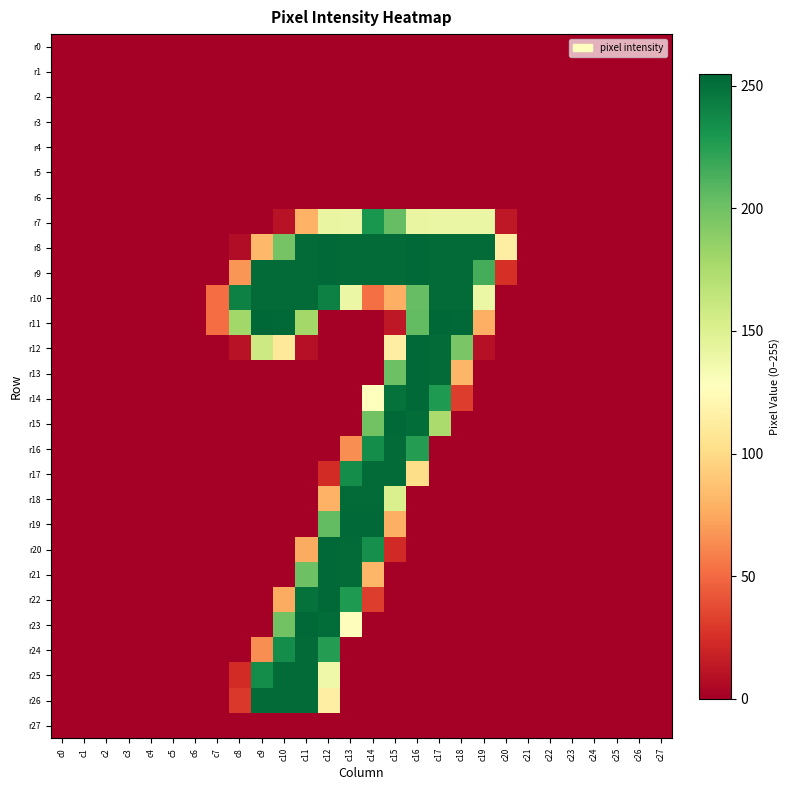

Reading left to right, extract all data points from this chart.

r0: c0=0	c1=0	c2=0	c3=0	c4=0	c5=0	c6=0	c7=0	c8=0	c9=0	c10=0	c11=0	c12=0	c13=0	c14=0	c15=0	c16=0	c17=0	c18=0	c19=0	c20=0	c21=0	c22=0	c23=0	c24=0	c25=0	c26=0	c27=0
r1: c0=0	c1=0	c2=0	c3=0	c4=0	c5=0	c6=0	c7=0	c8=0	c9=0	c10=0	c11=0	c12=0	c13=0	c14=0	c15=0	c16=0	c17=0	c18=0	c19=0	c20=0	c21=0	c22=0	c23=0	c24=0	c25=0	c26=0	c27=0
r2: c0=0	c1=0	c2=0	c3=0	c4=0	c5=0	c6=0	c7=0	c8=0	c9=0	c10=0	c11=0	c12=0	c13=0	c14=0	c15=0	c16=0	c17=0	c18=0	c19=0	c20=0	c21=0	c22=0	c23=0	c24=0	c25=0	c26=0	c27=0
r3: c0=0	c1=0	c2=0	c3=0	c4=0	c5=0	c6=0	c7=0	c8=0	c9=0	c10=0	c11=0	c12=0	c13=0	c14=0	c15=0	c16=0	c17=0	c18=0	c19=0	c20=0	c21=0	c22=0	c23=0	c24=0	c25=0	c26=0	c27=0
r4: c0=0	c1=0	c2=0	c3=0	c4=0	c5=0	c6=0	c7=0	c8=0	c9=0	c10=0	c11=0	c12=0	c13=0	c14=0	c15=0	c16=0	c17=0	c18=0	c19=0	c20=0	c21=0	c22=0	c23=0	c24=0	c25=0	c26=0	c27=0
r5: c0=0	c1=0	c2=0	c3=0	c4=0	c5=0	c6=0	c7=0	c8=0	c9=0	c10=0	c11=0	c12=0	c13=0	c14=0	c15=0	c16=0	c17=0	c18=0	c19=0	c20=0	c21=0	c22=0	c23=0	c24=0	c25=0	c26=0	c27=0
r6: c0=0	c1=0	c2=0	c3=0	c4=0	c5=0	c6=0	c7=0	c8=0	c9=0	c10=0	c11=0	c12=0	c13=0	c14=0	c15=0	c16=0	c17=0	c18=0	c19=0	c20=0	c21=0	c22=0	c23=0	c24=0	c25=0	c26=0	c27=0
r7: c0=0	c1=0	c2=0	c3=0	c4=0	c5=0	c6=0	c7=0	c8=0	c9=0	c10=10	c11=79	c12=142	c13=141	c14=230	c15=204	c16=142	c17=141	c18=141	c19=141	c20=13	c21=0	c22=0	c23=0	c24=0	c25=0	c26=0	c27=0
r8: c0=0	c1=0	c2=0	c3=0	c4=0	c5=0	c6=0	c7=0	c8=7	c9=82	c10=198	c11=253	c12=254	c13=253	c14=253	c15=253	c16=254	c17=253	c18=253	c19=253	c20=114	c21=0	c22=0	c23=0	c24=0	c25=0	c26=0	c27=0
r9: c0=0	c1=0	c2=0	c3=0	c4=0	c5=0	c6=0	c7=0	c8=67	c9=253	c10=253	c11=253	c12=254	c13=253	c14=253	c15=253	c16=254	c17=253	c18=253	c19=215	c20=25	c21=0	c22=0	c23=0	c24=0	c25=0	c26=0	c27=0
r10: c0=0	c1=0	c2=0	c3=0	c4=0	c5=0	c6=0	c7=51	c8=242	c9=253	c10=253	c11=253	c12=242	c13=140	c14=52	c15=78	c16=204	c17=253	c18=253	c19=140	c20=0	c21=0	c22=0	c23=0	c24=0	c25=0	c26=0	c27=0
r11: c0=0	c1=0	c2=0	c3=0	c4=0	c5=0	c6=0	c7=51	c8=180	c9=255	c10=254	c11=179	c12=0	c13=0	c14=0	c15=13	c16=205	c17=255	c18=254	c19=78	c20=0	c21=0	c22=0	c23=0	c24=0	c25=0	c26=0	c27=0
r12: c0=0	c1=0	c2=0	c3=0	c4=0	c5=0	c6=0	c7=0	c8=10	c9=159	c10=109	c11=9	c12=0	c13=0	c14=0	c15=114	c16=254	c17=253	c18=196	c19=9	c20=0	c21=0	c22=0	c23=0	c24=0	c25=0	c26=0	c27=0
r13: c0=0	c1=0	c2=0	c3=0	c4=0	c5=0	c6=0	c7=0	c8=0	c9=0	c10=0	c11=0	c12=0	c13=0	c14=0	c15=201	c16=254	c17=253	c18=81	c19=0	c20=0	c21=0	c22=0	c23=0	c24=0	c25=0	c26=0	c27=0
r14: c0=0	c1=0	c2=0	c3=0	c4=0	c5=0	c6=0	c7=0	c8=0	c9=0	c10=0	c11=0	c12=0	c13=0	c14=127	c15=250	c16=254	c17=228	c18=31	c19=0	c20=0	c21=0	c22=0	c23=0	c24=0	c25=0	c26=0	c27=0
r15: c0=0	c1=0	c2=0	c3=0	c4=0	c5=0	c6=0	c7=0	c8=0	c9=0	c10=0	c11=0	c12=0	c13=0	c14=199	c15=254	c16=252	c17=176	c18=0	c19=0	c20=0	c21=0	c22=0	c23=0	c24=0	c25=0	c26=0	c27=0
r16: c0=0	c1=0	c2=0	c3=0	c4=0	c5=0	c6=0	c7=0	c8=0	c9=0	c10=0	c11=0	c12=0	c13=64	c14=235	c15=253	c16=226	c17=0	c18=0	c19=0	c20=0	c21=0	c22=0	c23=0	c24=0	c25=0	c26=0	c27=0
r17: c0=0	c1=0	c2=0	c3=0	c4=0	c5=0	c6=0	c7=0	c8=0	c9=0	c10=0	c11=0	c12=23	c13=235	c14=253	c15=253	c16=101	c17=0	c18=0	c19=0	c20=0	c21=0	c22=0	c23=0	c24=0	c25=0	c26=0	c27=0
r18: c0=0	c1=0	c2=0	c3=0	c4=0	c5=0	c6=0	c7=0	c8=0	c9=0	c10=0	c11=0	c12=79	c13=253	c14=253	c15=152	c16=0	c17=0	c18=0	c19=0	c20=0	c21=0	c22=0	c23=0	c24=0	c25=0	c26=0	c27=0
r19: c0=0	c1=0	c2=0	c3=0	c4=0	c5=0	c6=0	c7=0	c8=0	c9=0	c10=0	c11=0	c12=205	c13=254	c14=254	c15=78	c16=0	c17=0	c18=0	c19=0	c20=0	c21=0	c22=0	c23=0	c24=0	c25=0	c26=0	c27=0
r20: c0=0	c1=0	c2=0	c3=0	c4=0	c5=0	c6=0	c7=0	c8=0	c9=0	c10=0	c11=76	c12=254	c13=253	c14=234	c15=22	c16=0	c17=0	c18=0	c19=0	c20=0	c21=0	c22=0	c23=0	c24=0	c25=0	c26=0	c27=0
r21: c0=0	c1=0	c2=0	c3=0	c4=0	c5=0	c6=0	c7=0	c8=0	c9=0	c10=0	c11=201	c12=254	c13=253	c14=81	c15=0	c16=0	c17=0	c18=0	c19=0	c20=0	c21=0	c22=0	c23=0	c24=0	c25=0	c26=0	c27=0
r22: c0=0	c1=0	c2=0	c3=0	c4=0	c5=0	c6=0	c7=0	c8=0	c9=0	c10=76	c11=250	c12=254	c13=228	c14=31	c15=0	c16=0	c17=0	c18=0	c19=0	c20=0	c21=0	c22=0	c23=0	c24=0	c25=0	c26=0	c27=0
r23: c0=0	c1=0	c2=0	c3=0	c4=0	c5=0	c6=0	c7=0	c8=0	c9=0	c10=199	c11=254	c12=252	c13=126	c14=0	c15=0	c16=0	c17=0	c18=0	c19=0	c20=0	c21=0	c22=0	c23=0	c24=0	c25=0	c26=0	c27=0
r24: c0=0	c1=0	c2=0	c3=0	c4=0	c5=0	c6=0	c7=0	c8=0	c9=64	c10=235	c11=253	c12=226	c13=0	c14=0	c15=0	c16=0	c17=0	c18=0	c19=0	c20=0	c21=0	c22=0	c23=0	c24=0	c25=0	c26=0	c27=0
r25: c0=0	c1=0	c2=0	c3=0	c4=0	c5=0	c6=0	c7=0	c8=23	c9=235	c10=253	c11=253	c12=138	c13=0	c14=0	c15=0	c16=0	c17=0	c18=0	c19=0	c20=0	c21=0	c22=0	c23=0	c24=0	c25=0	c26=0	c27=0
r26: c0=0	c1=0	c2=0	c3=0	c4=0	c5=0	c6=0	c7=0	c8=29	c9=253	c10=253	c11=253	c12=114	c13=0	c14=0	c15=0	c16=0	c17=0	c18=0	c19=0	c20=0	c21=0	c22=0	c23=0	c24=0	c25=0	c26=0	c27=0
r27: c0=0	c1=0	c2=0	c3=0	c4=0	c5=0	c6=0	c7=0	c8=0	c9=0	c10=0	c11=0	c12=0	c13=0	c14=0	c15=0	c16=0	c17=0	c18=0	c19=0	c20=0	c21=0	c22=0	c23=0	c24=0	c25=0	c26=0	c27=0